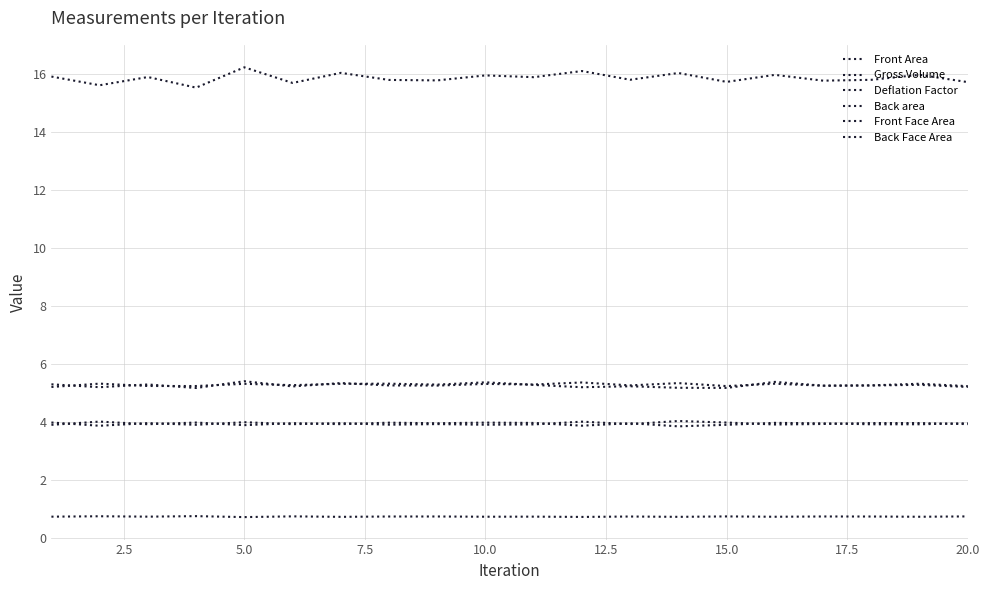

Is this an area chart (filled region under the line)?

No